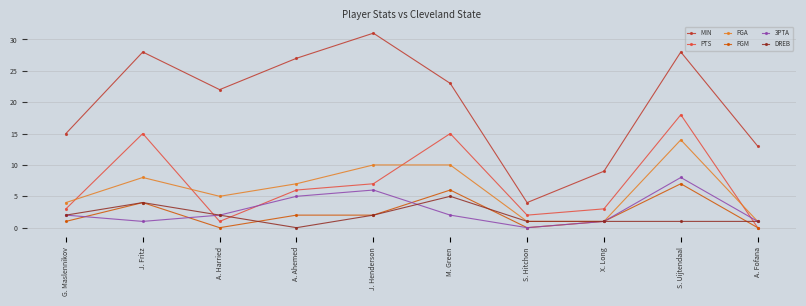

Is it true that MIN equals 28 at J. Fritz?

True